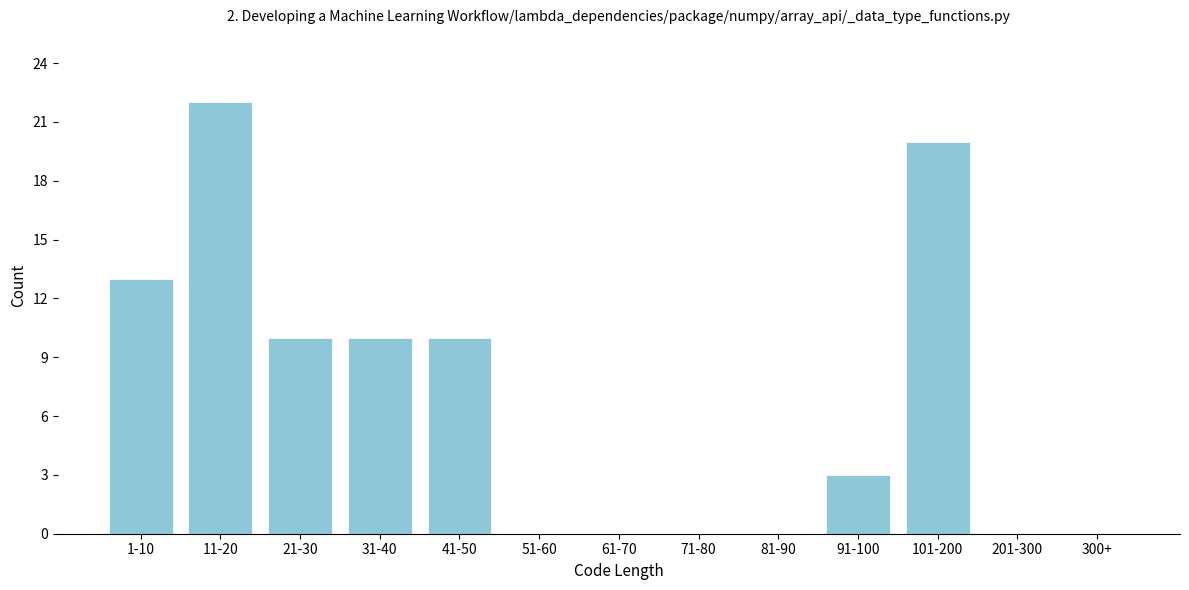

Reading right to left, extract all data points from this chart.

300+=0	201-300=0	101-200=20	91-100=3	81-90=0	71-80=0	61-70=0	51-60=0	41-50=10	31-40=10	21-30=10	11-20=22	1-10=13